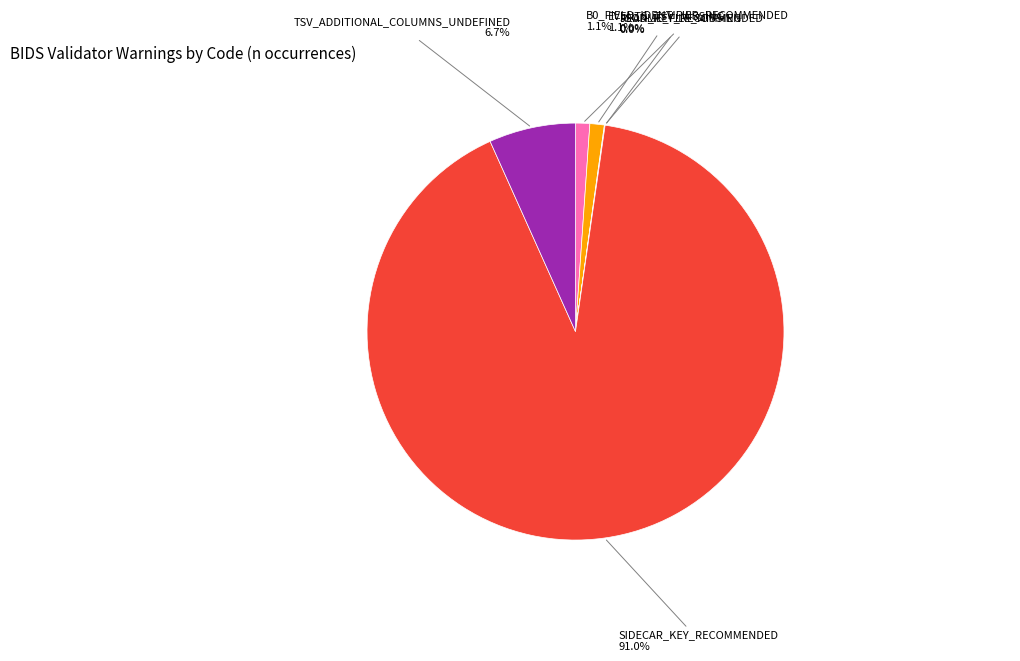

Does SIDECAR_KEY_RECOMMENDED represent more than half of the total?

Yes